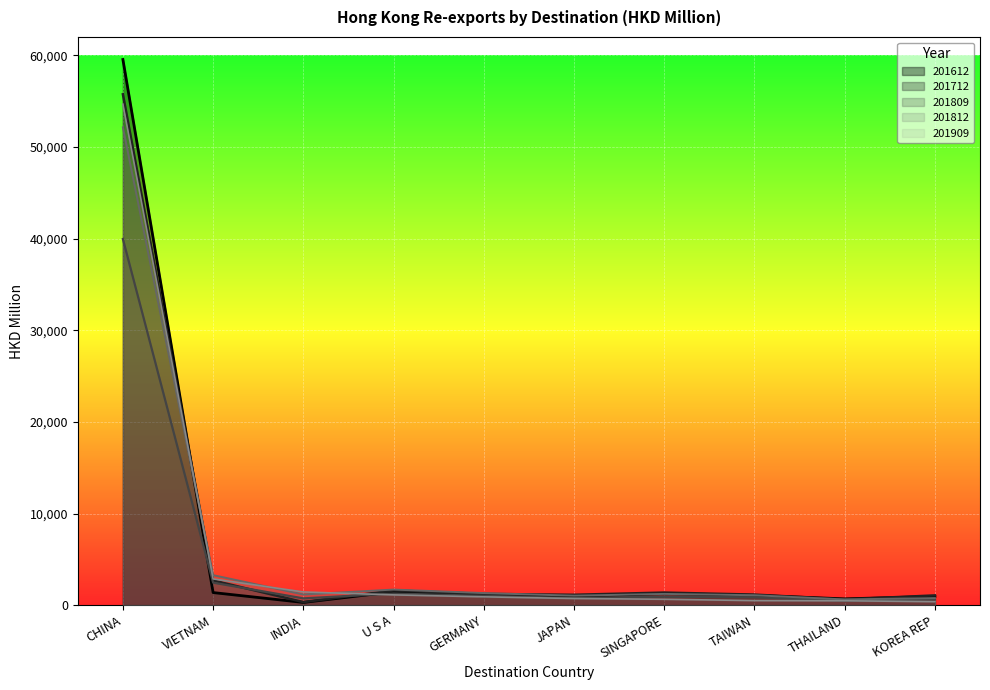

Which series ends up on top after the final intersection of 201612 and 201812?

201612